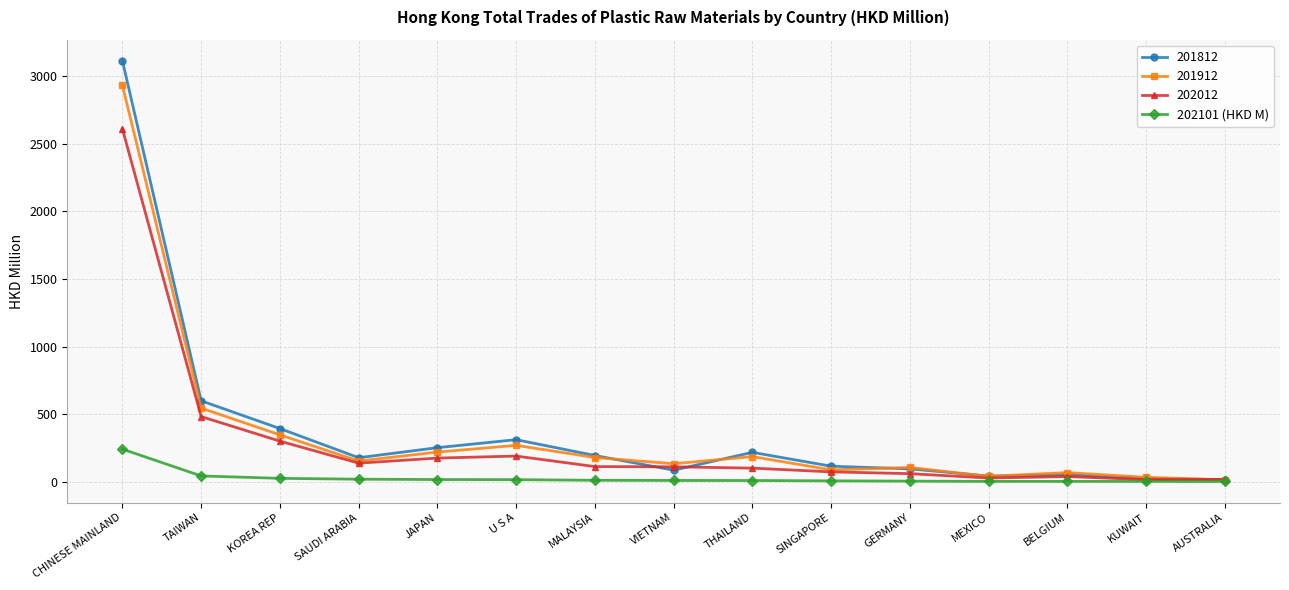

Read the 201812 value at CHINESE MAINLAND.

3115.1